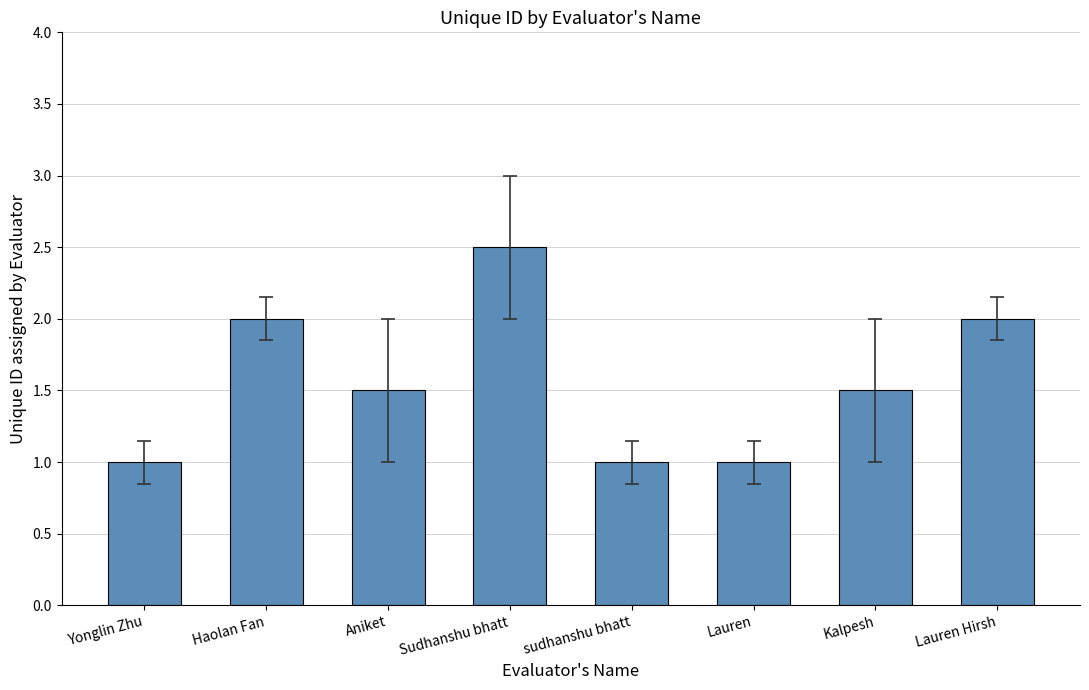

Between Lauren Hirsh and Kalpesh, which is larger?

Lauren Hirsh